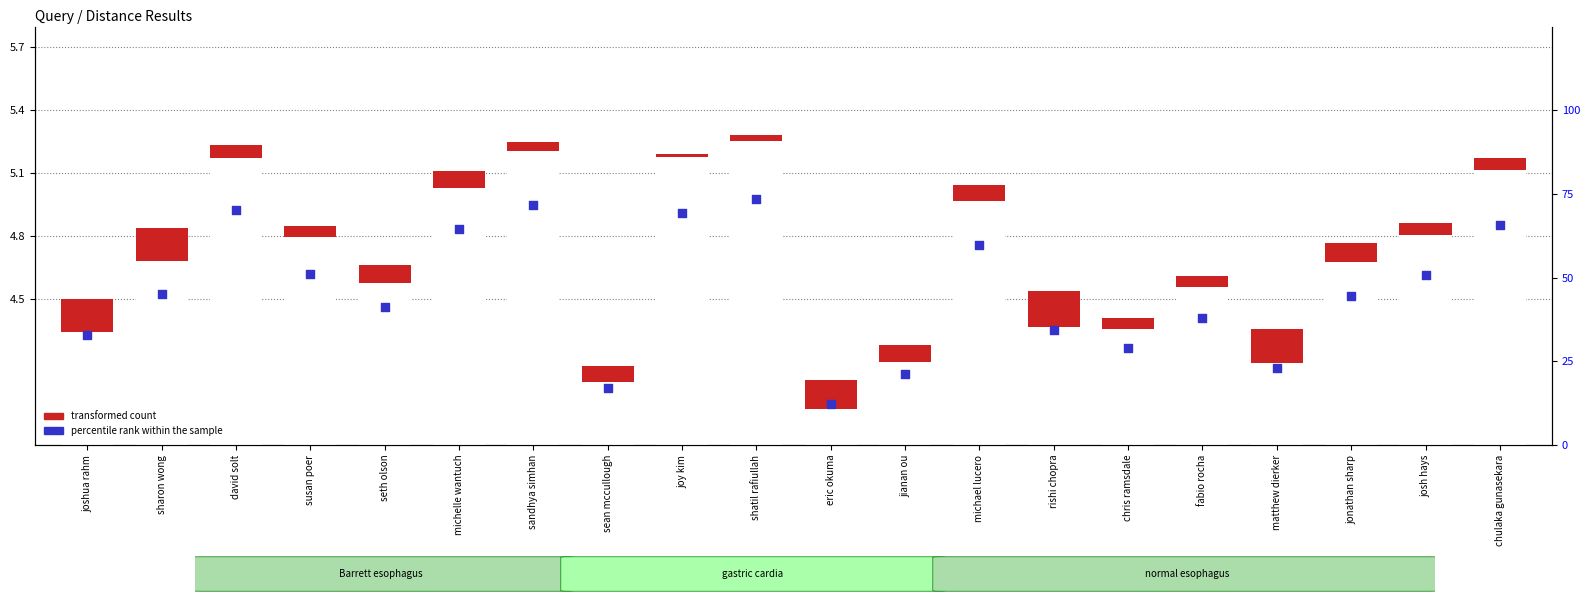

At how many categories does at least one series exceed 70?

3